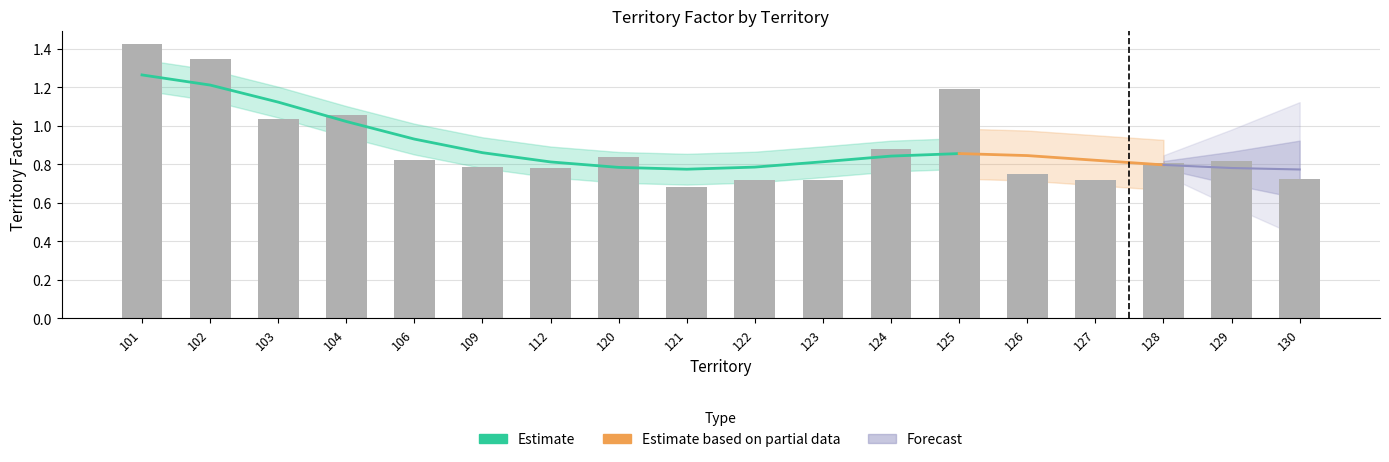

How many bars are there in total?

18